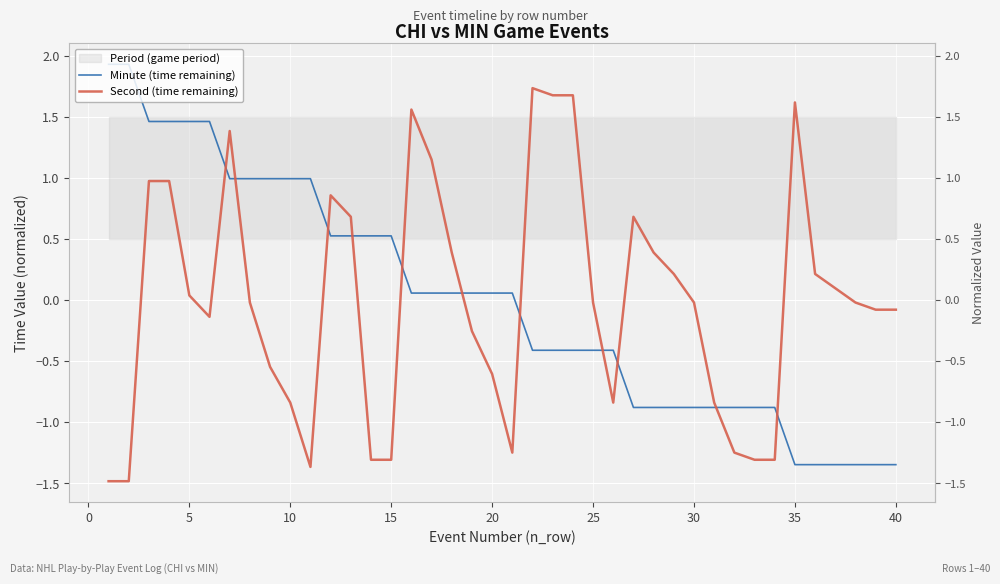

How many values in the Minute (time remaining) series are below 0?

19